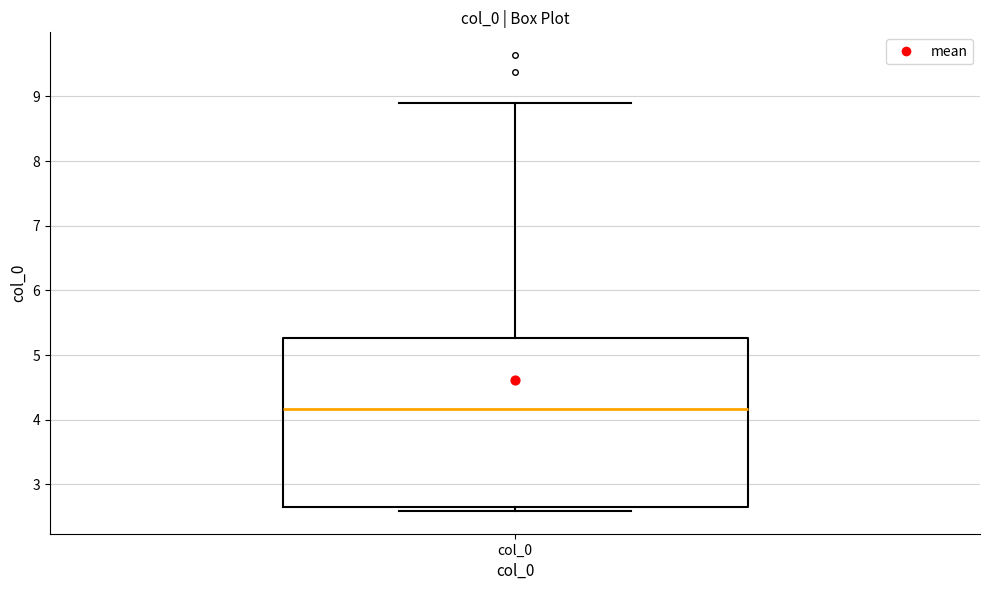

Read this box plot against the y-axis: the position of the median line, the range covered by the box, and the ends of both whiskers. The values are not printed on the chart, so give them approximately, as read against the axis.

median 4.2, box 2.6 to 5.3, whiskers 2.6 (just below the box's lower edge) to 8.9